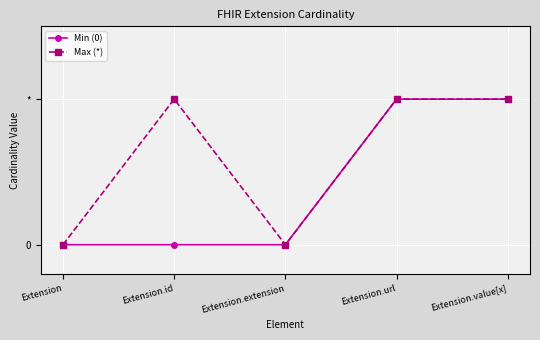

What are all the series names shown in the legend?

Min (0), Max (*)